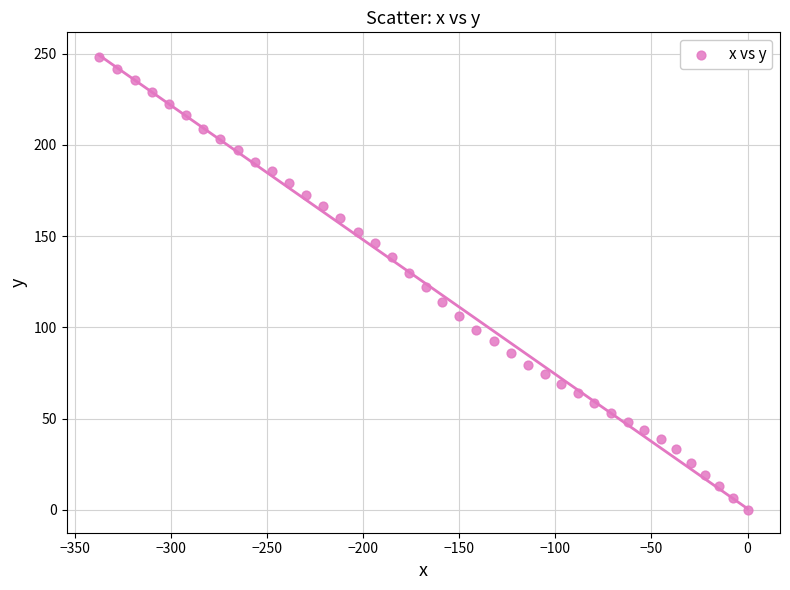

What is the range of X values (max minus min)?

337.3